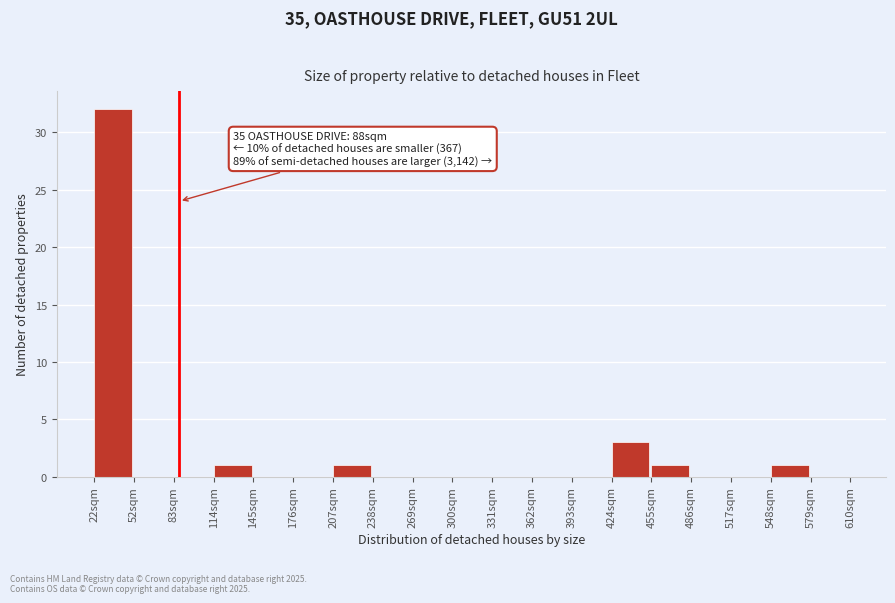

Which range on the x-axis has the tallest bar?

20 to 55